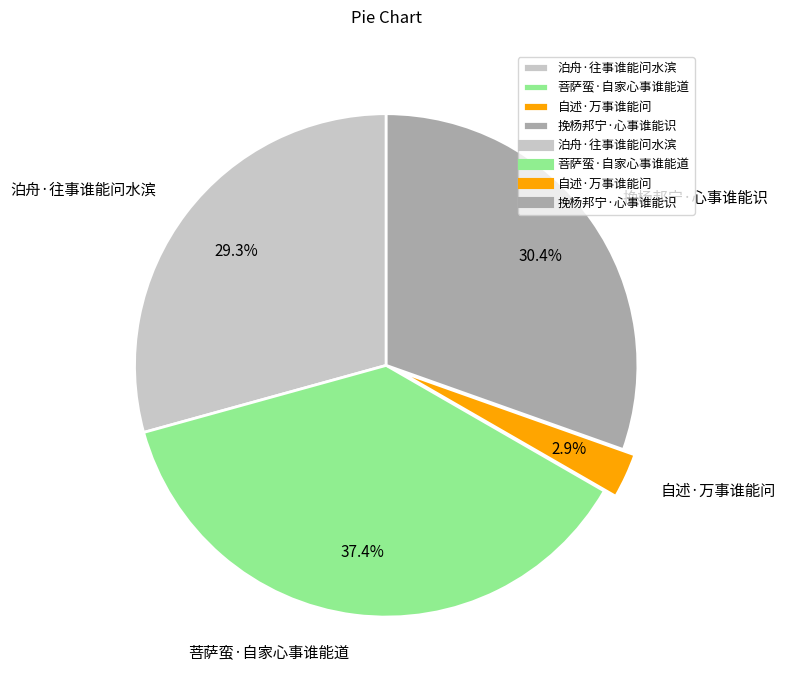

Between 菩萨蛮·自家心事谁能道 and 自述·万事谁能问, which is larger?

菩萨蛮·自家心事谁能道